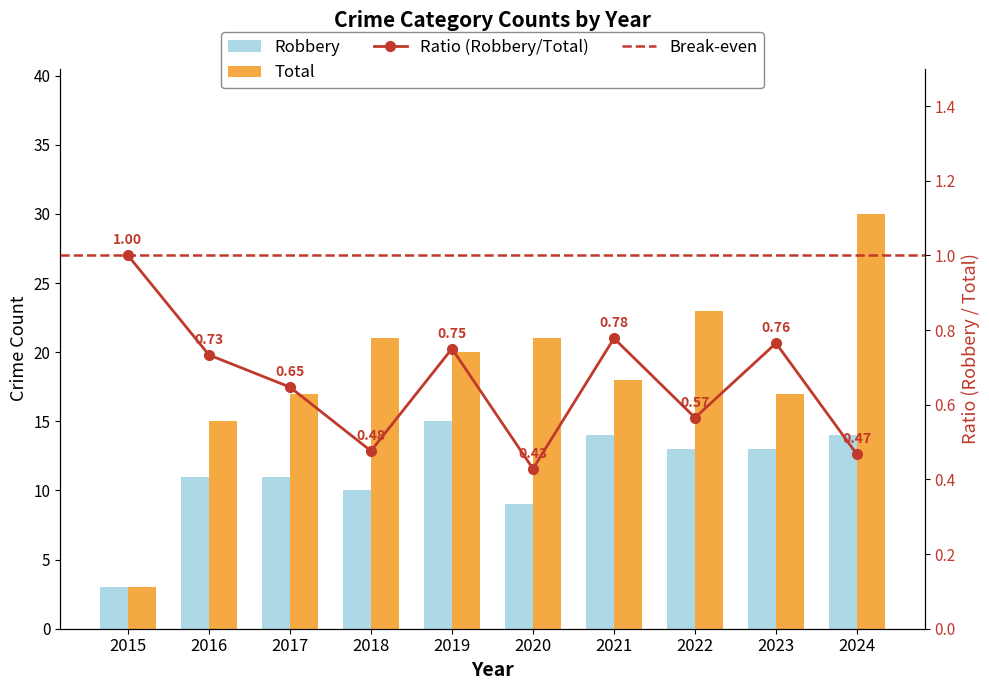

List the labels in order of Total value, smallest first.

2015, 2016, 2017, 2023, 2021, 2019, 2018, 2020, 2022, 2024